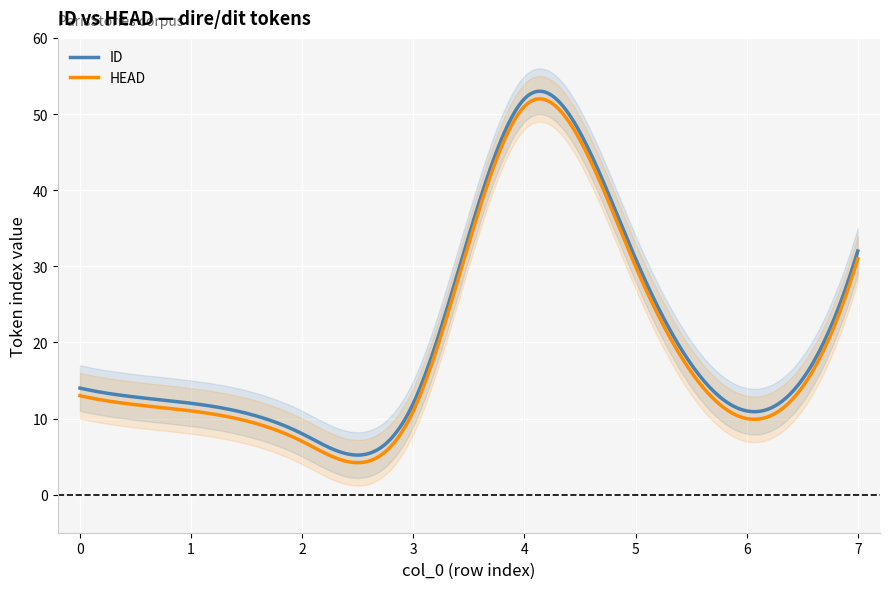

Does the chart display data point markers on the line(s)?

No